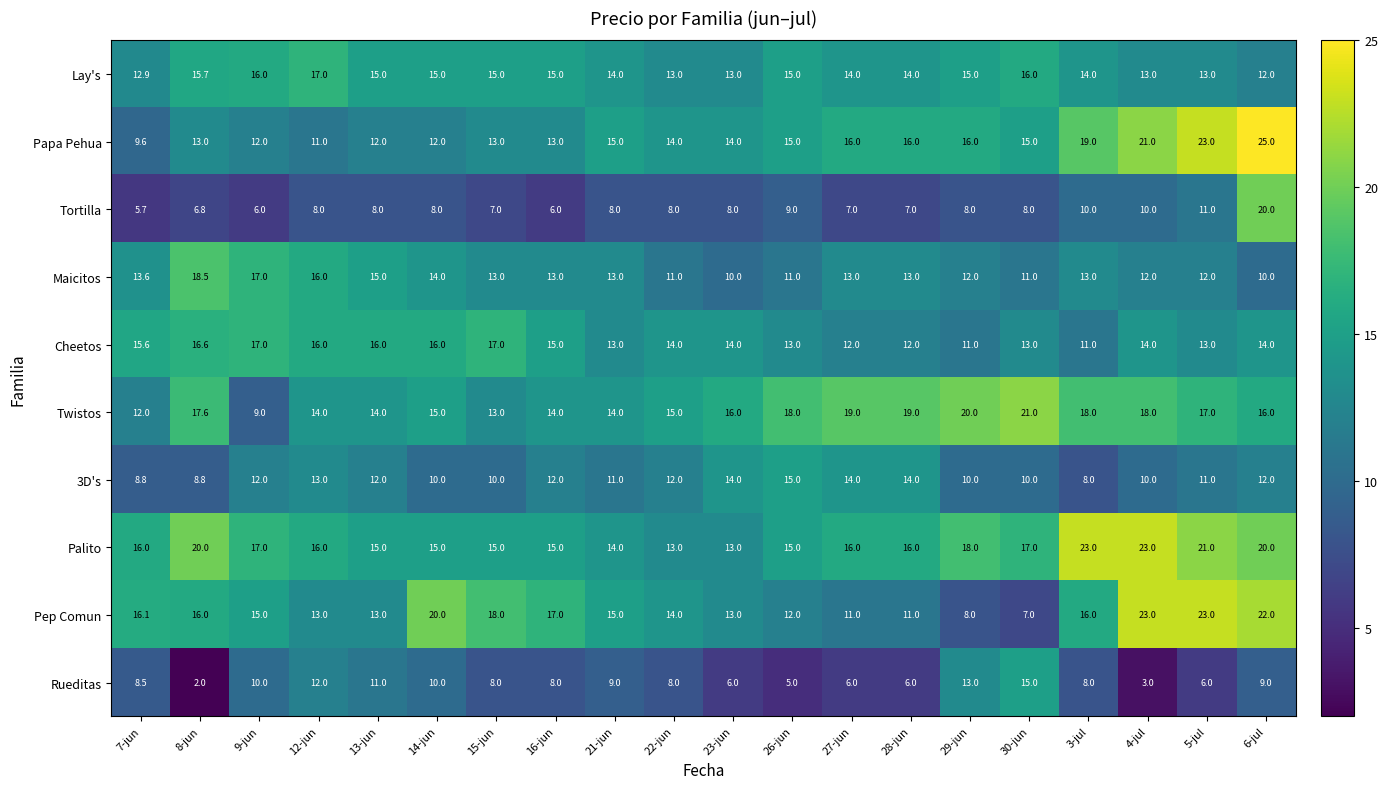

Count the number of categories in the chart.

20